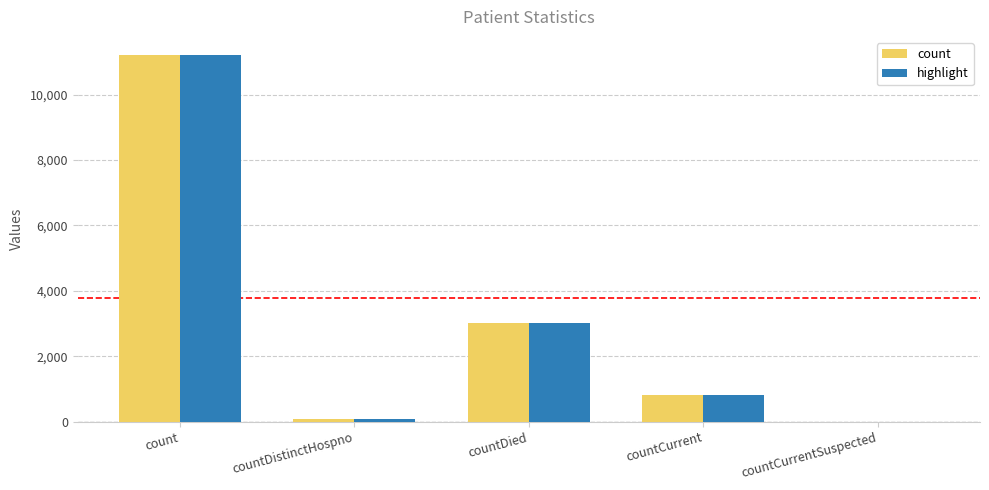

At which category is the sum across all series the highest?

count